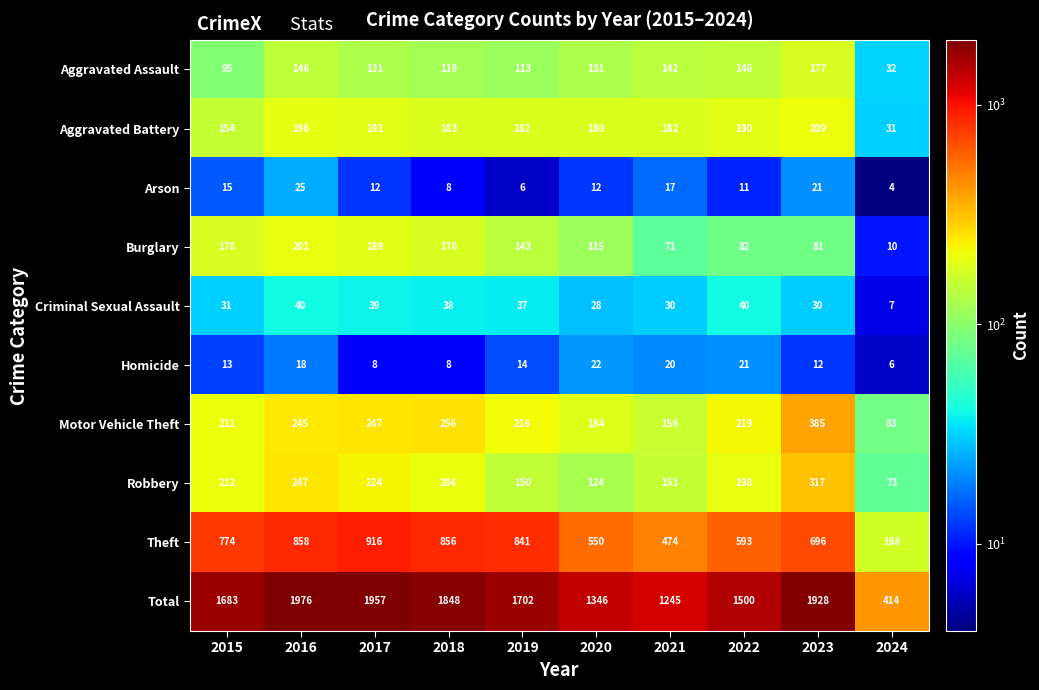

Rank the series at 2017 from highest to lowest value.

Total, Theft, Motor Vehicle Theft, Robbery, Aggravated Battery, Burglary, Aggravated Assault, Criminal Sexual Assault, Arson, Homicide